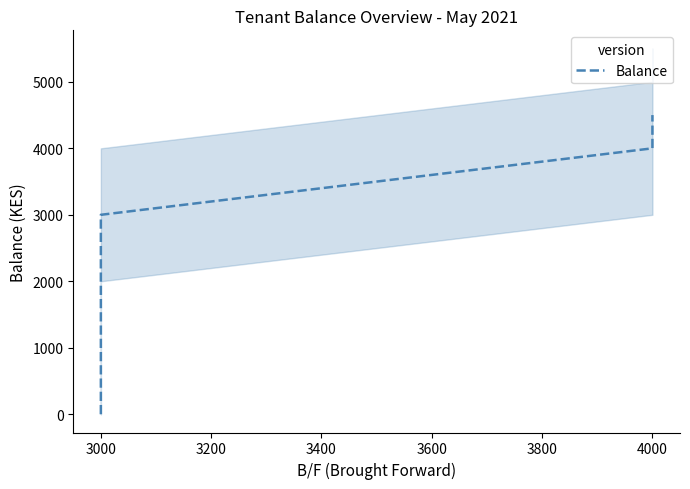

How many data points are less than 3000?

1